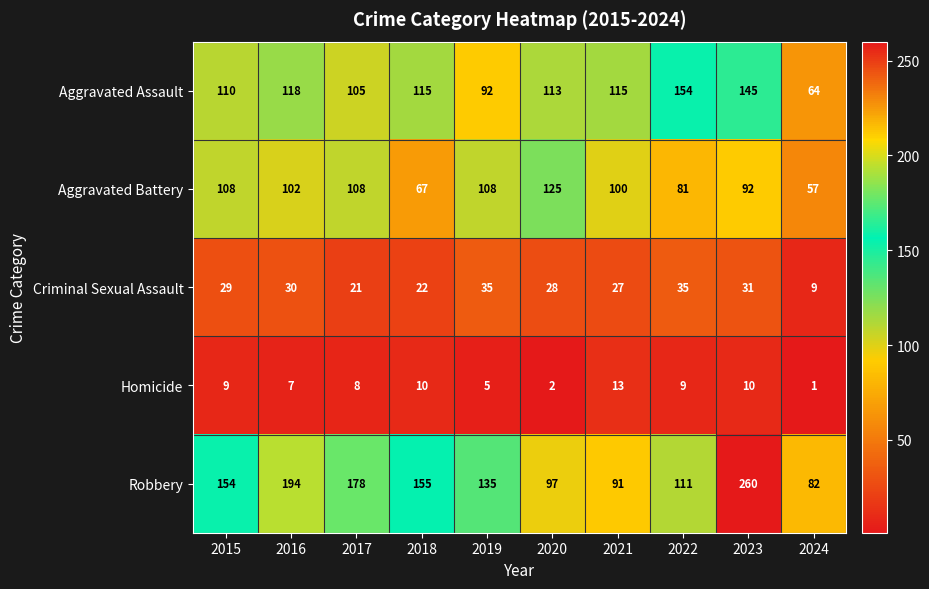

Which series has the largest range (max minus min)?

Robbery